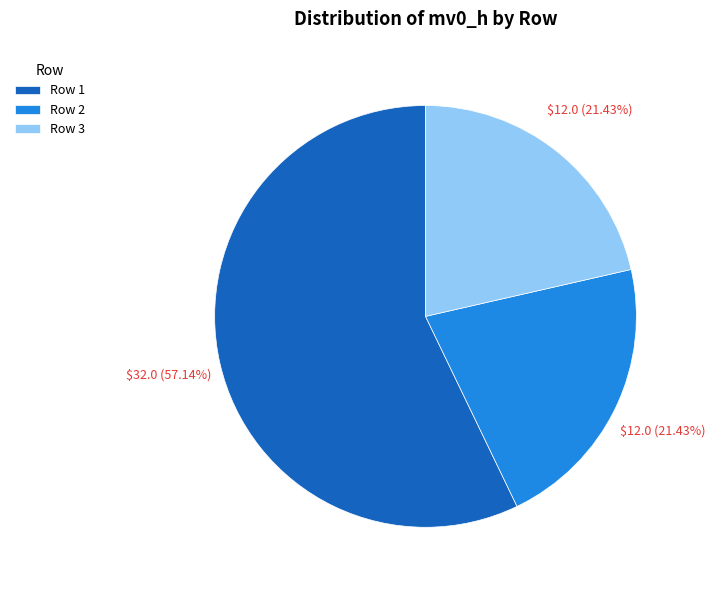

Does Row 1 account for over 50% of the chart?

Yes